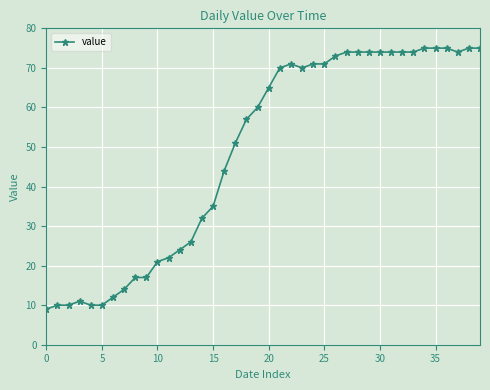

Does the chart have visible grid lines?

Yes